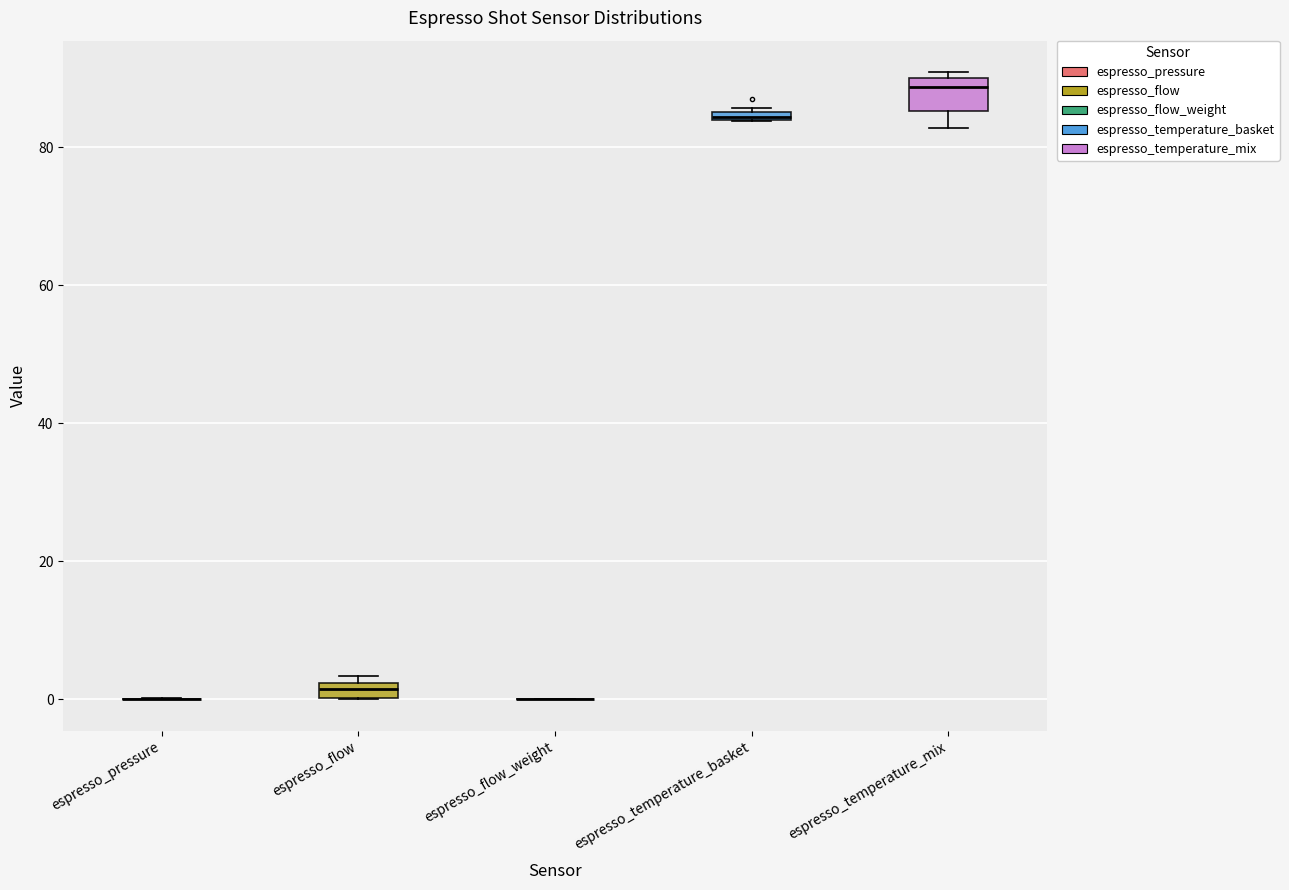

Comparing the boxes themselves (not the whiskers), which one is the tallest?

espresso_temperature_mix